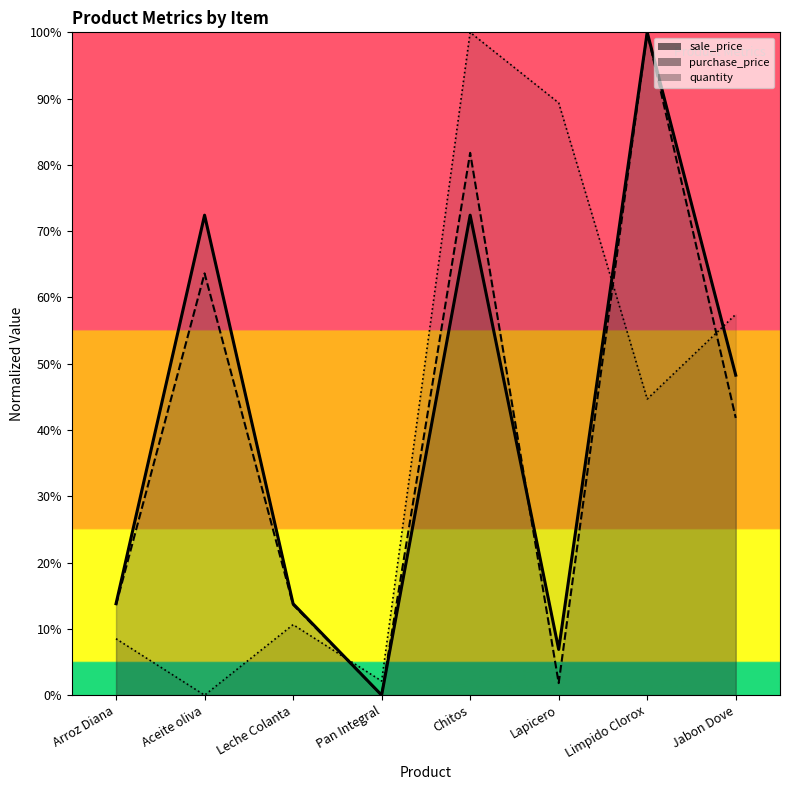

What is the approximate value of purchase_price at Leche Colanta?

13.6